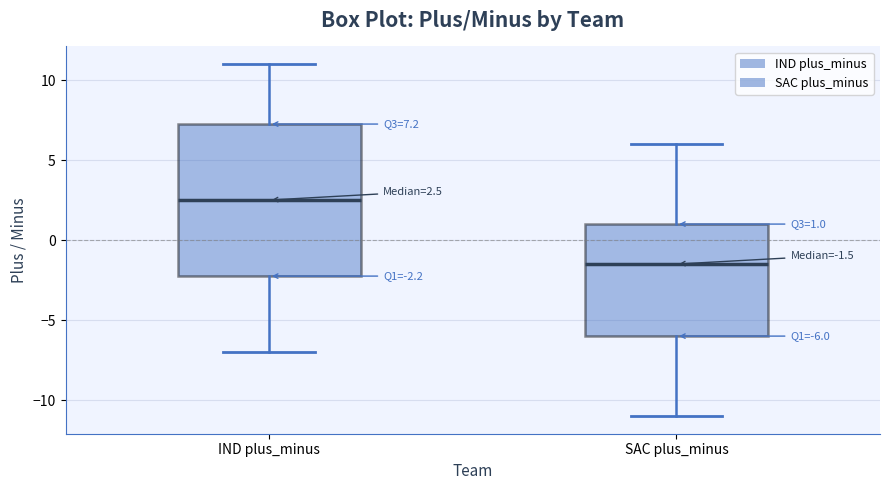

Which box is the tallest, from its lower edge to its upper edge?

IND plus_minus